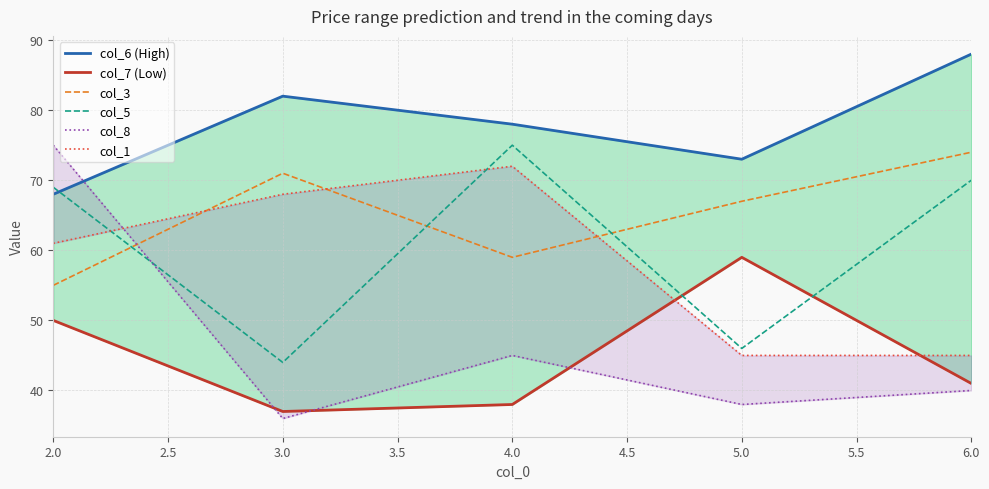

What value does the col_3 series have at 4.0, to the nearest 10?

60